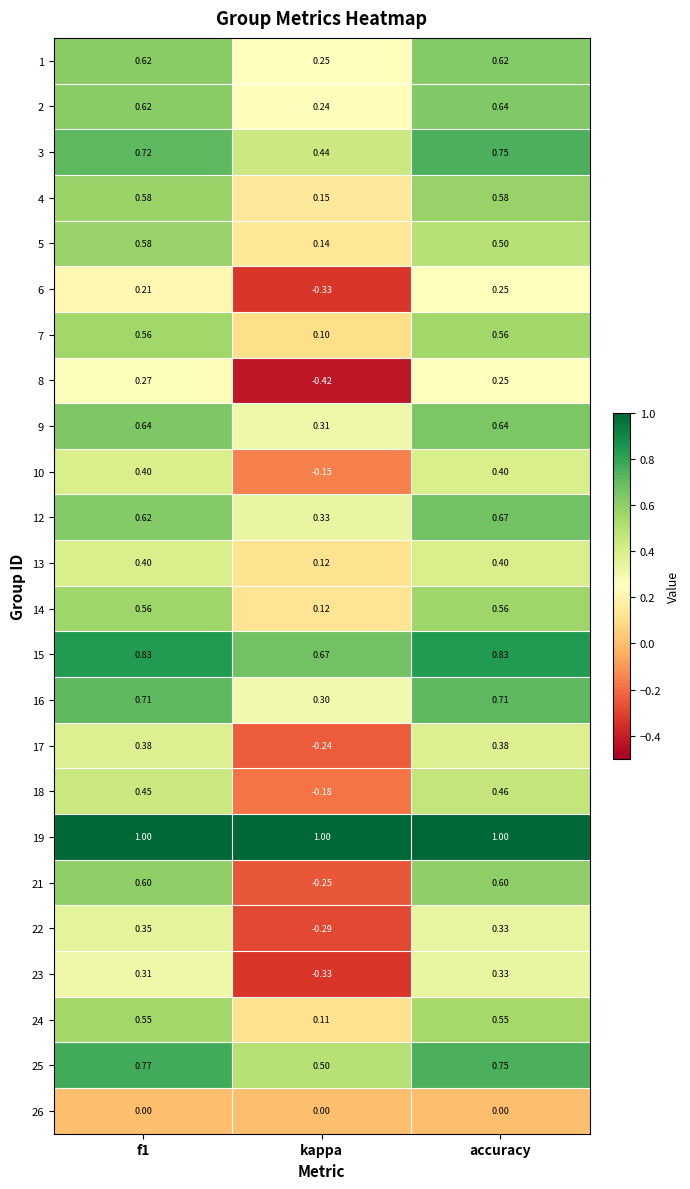

What is the spread (max minus min) of values at f1?

1.0